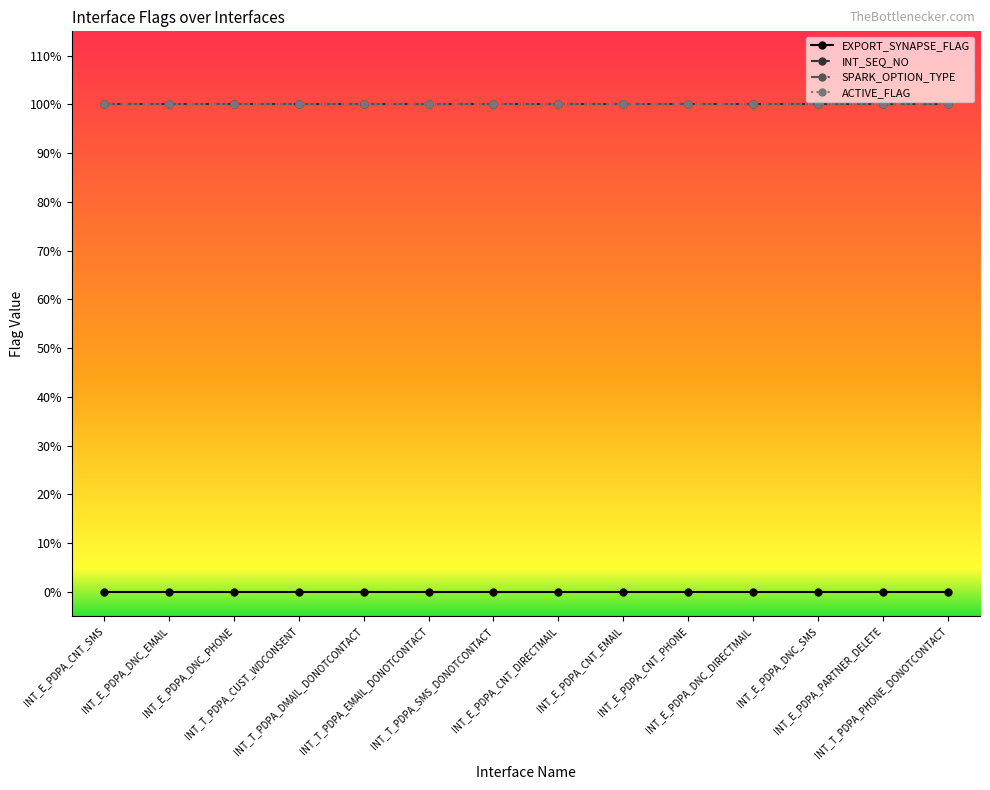

What is the total value across all series at INT_E_PDPA_CNT_SMS?

3